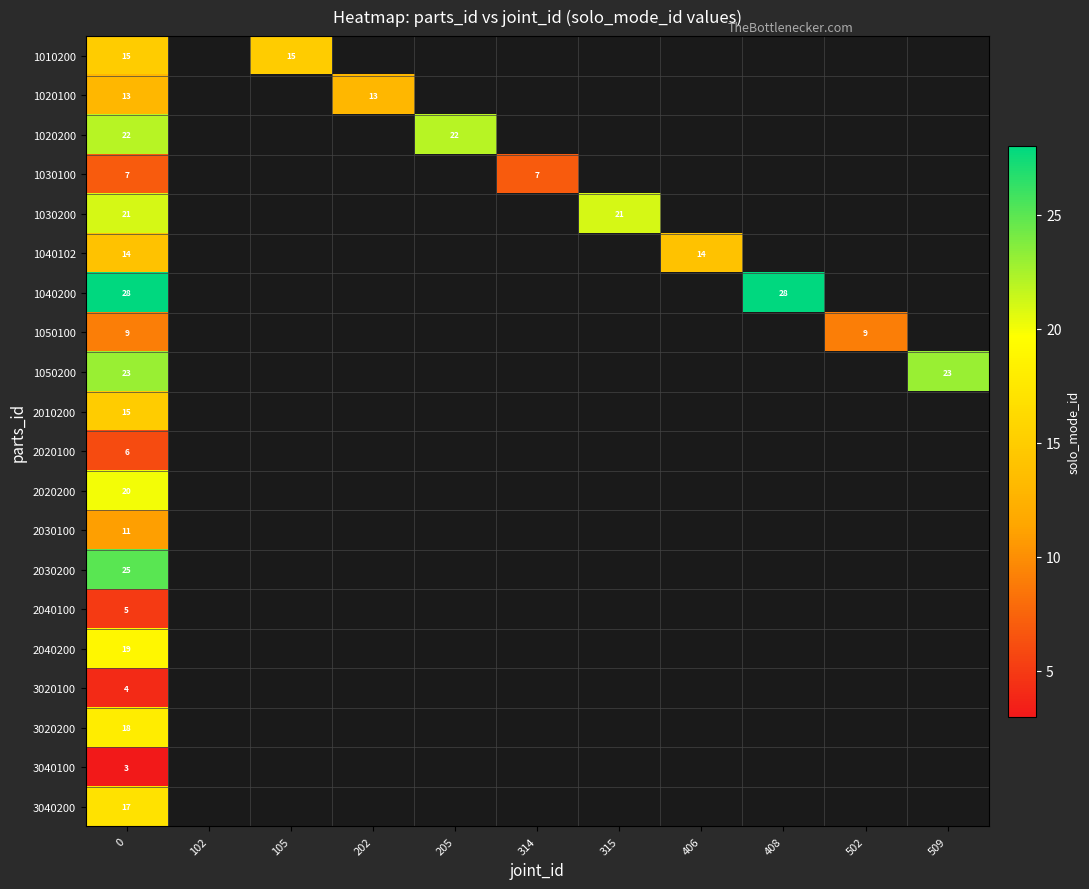

At how many categories does at least one series exceed 22?

3